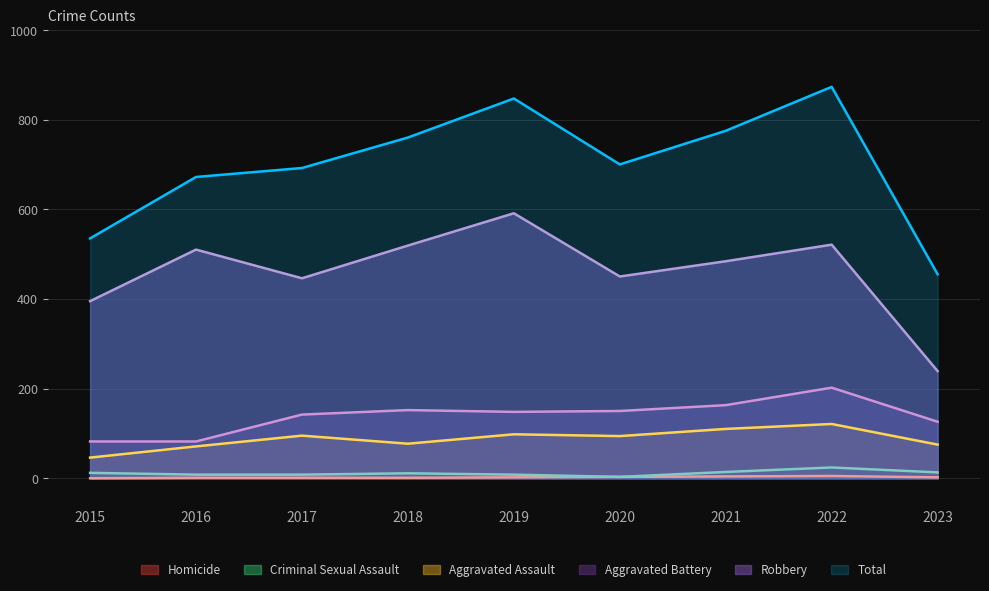

What is the value of the Robbery point at the 5th from the left?

591